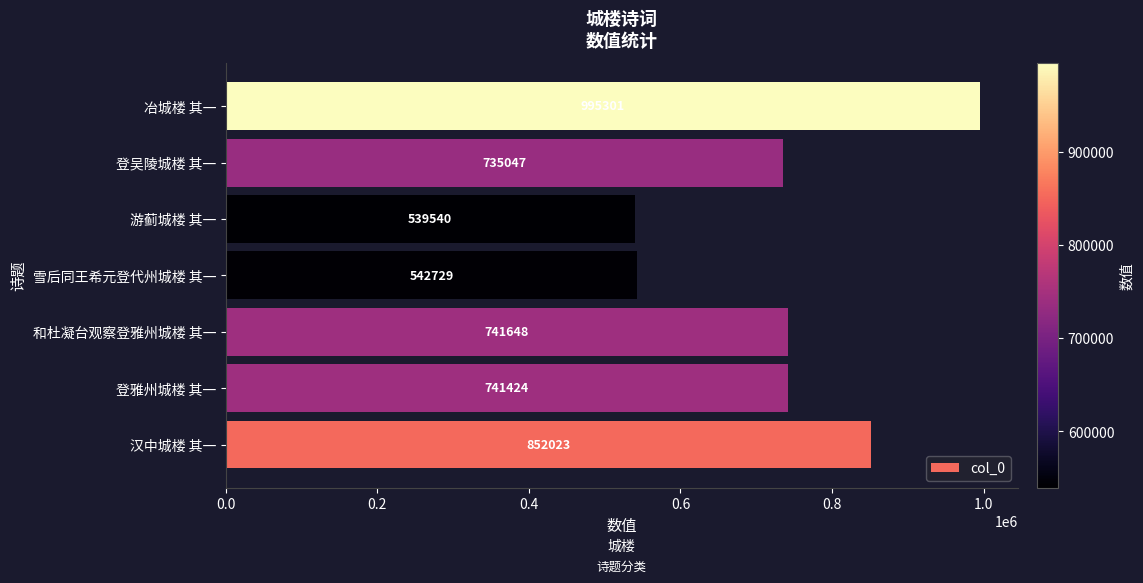

How many data points are less than 741424?

3